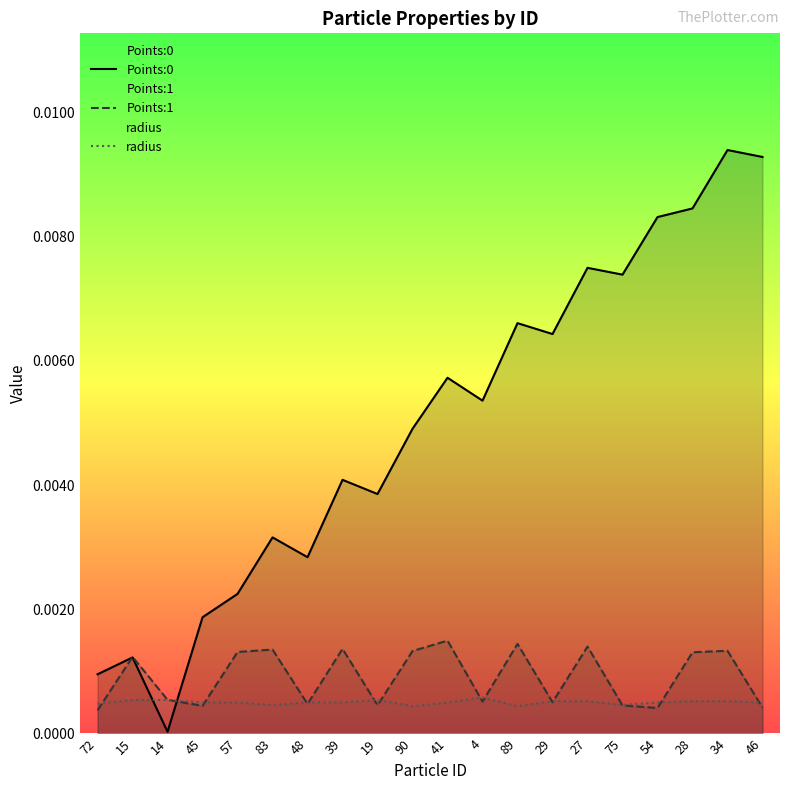

Reading left to right, what are all the values shown in this chart?

Points:0: 0.0	0.0	0.0	0.0	0.0	0.0	0.0	0.0	0.0	0.0	0.0	0.0	0.0	0.0	0.0	0.0	0.0	0.0	0.0	0.0
Points:1: 0.0	0.0	0.0	0.0	0.0	0.0	0.0	0.0	0.0	0.0	0.0	0.0	0.0	0.0	0.0	0.0	0.0	0.0	0.0	0.0
radius: 0.0	0.0	0.0	0.0	0.0	0.0	0.0	0.0	0.0	0.0	0.0	0.0	0.0	0.0	0.0	0.0	0.0	0.0	0.0	0.0